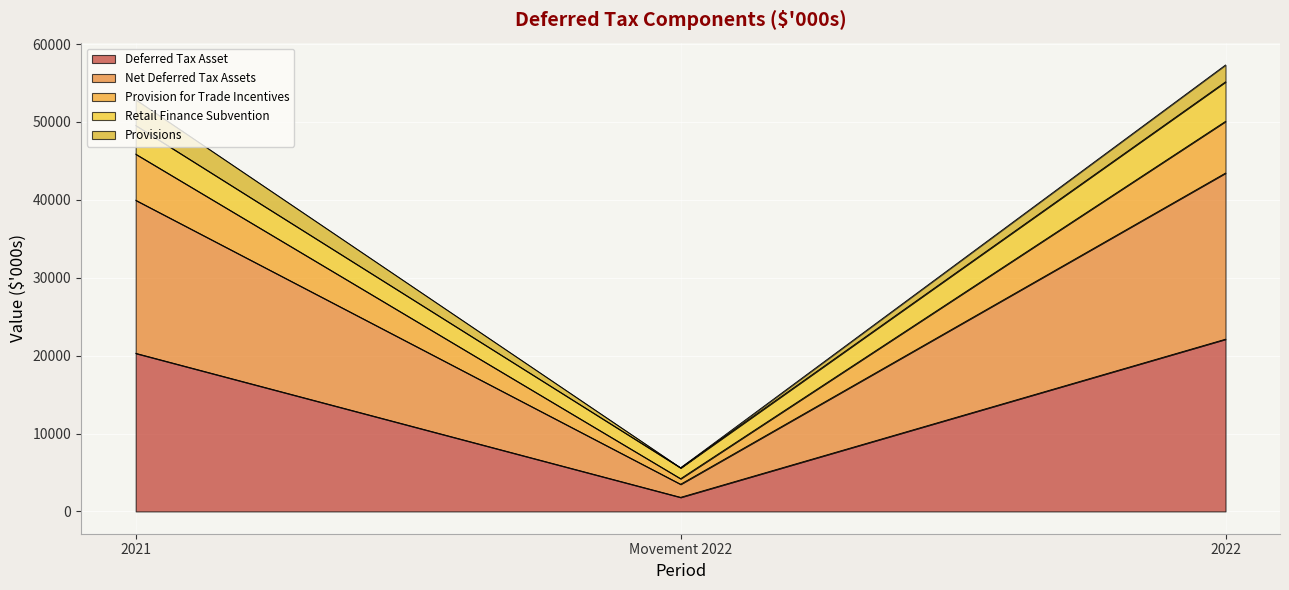

Which has a higher value, Movement 2022 or 2022?

2022